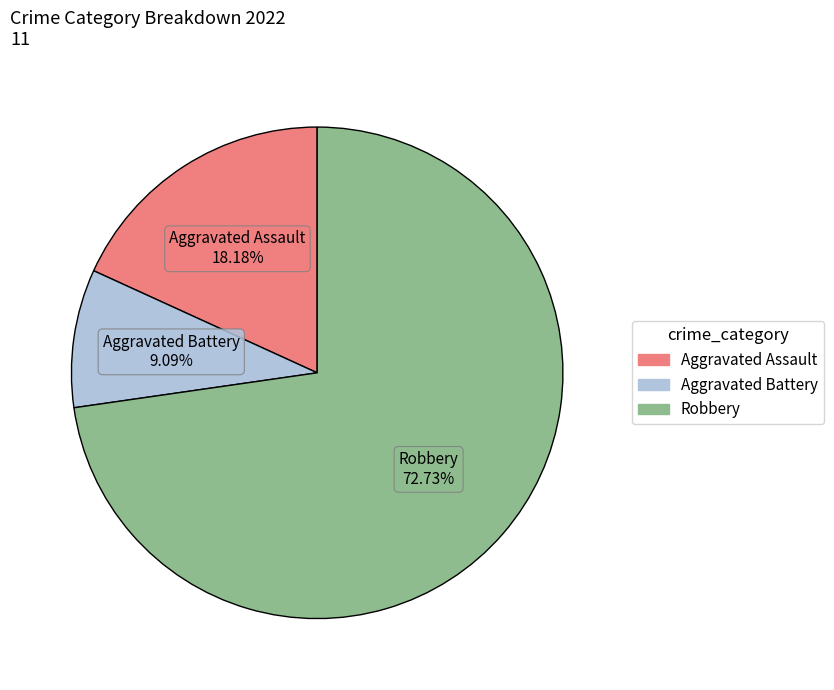

Which category accounts for the majority?

Robbery